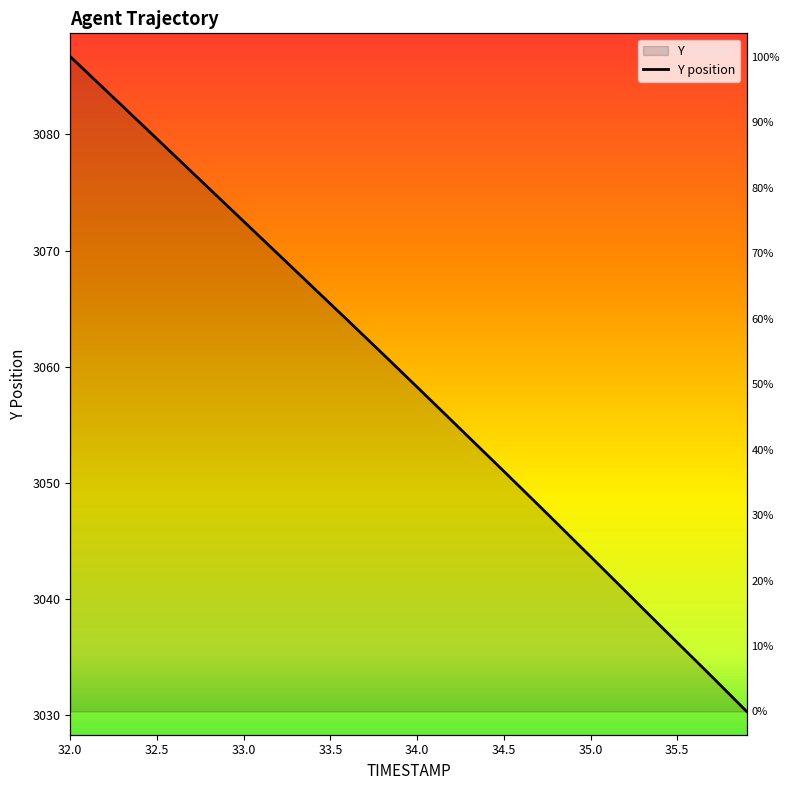

The chart shows a value of 851.3 at 14. True or false?

False